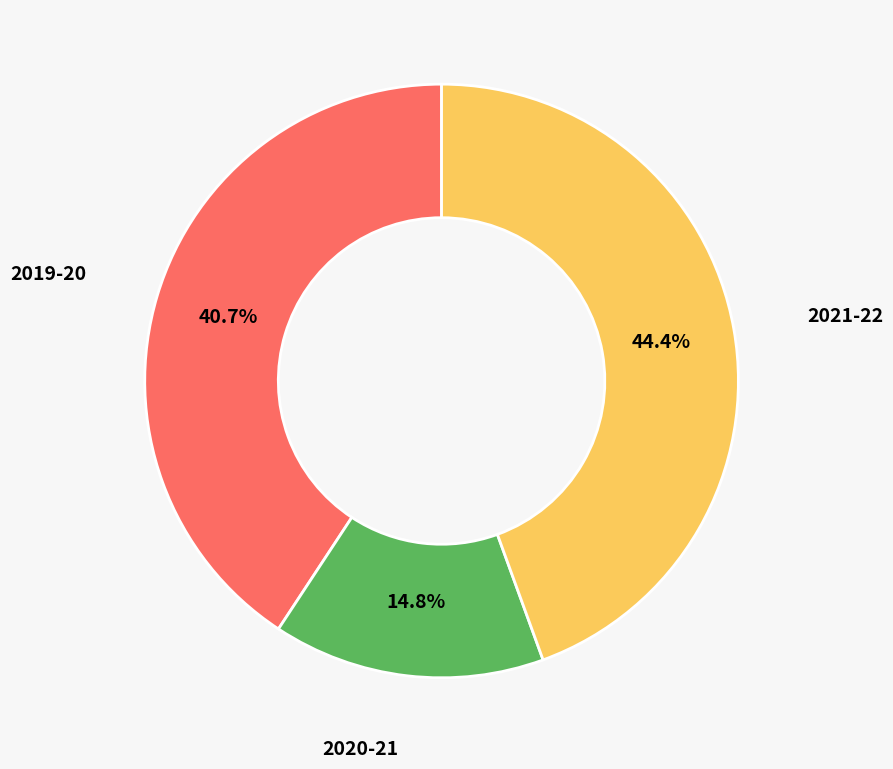

To the nearest percent, what is the difference between the 2020-21 and 2019-20 slice percentages?

26%